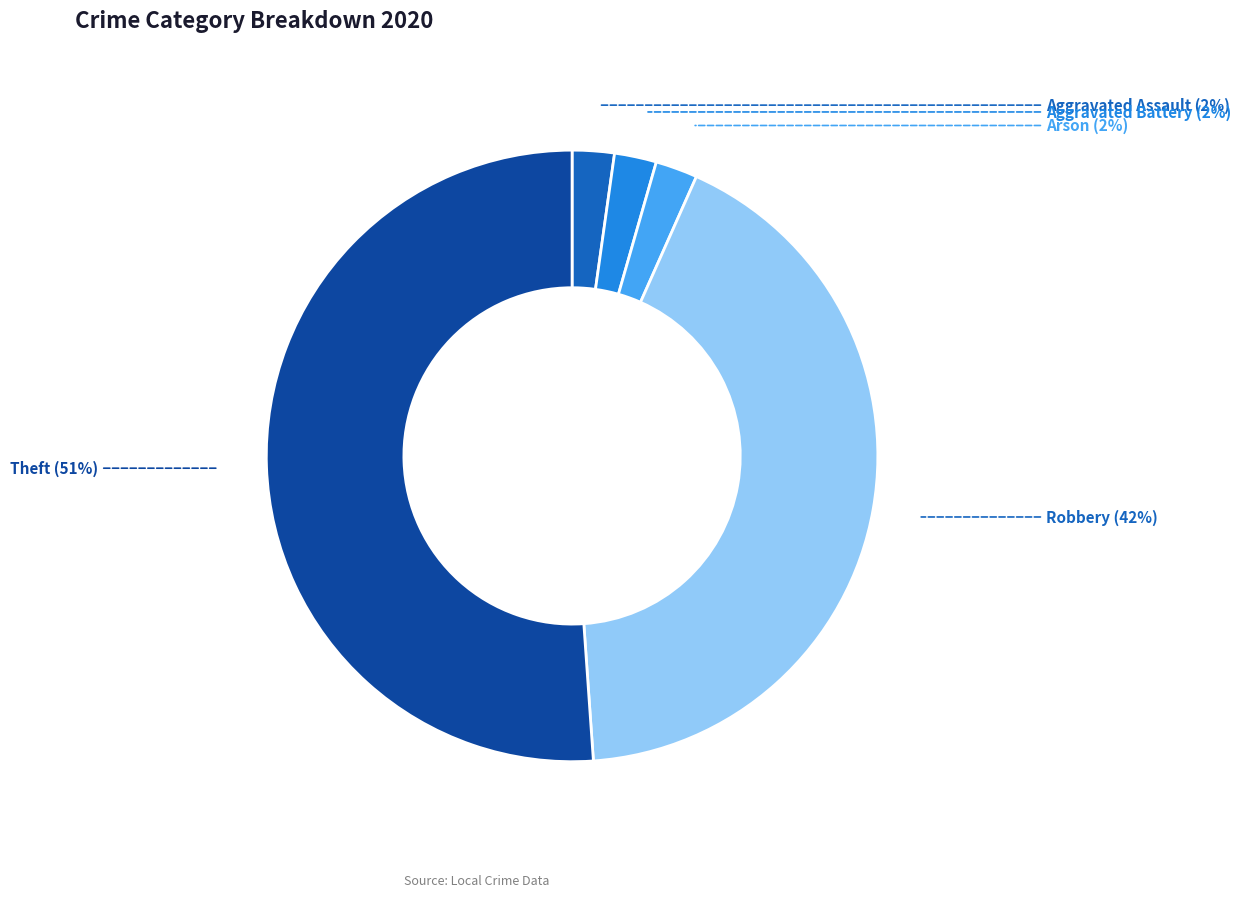

Count the number of slices in the pie.

5